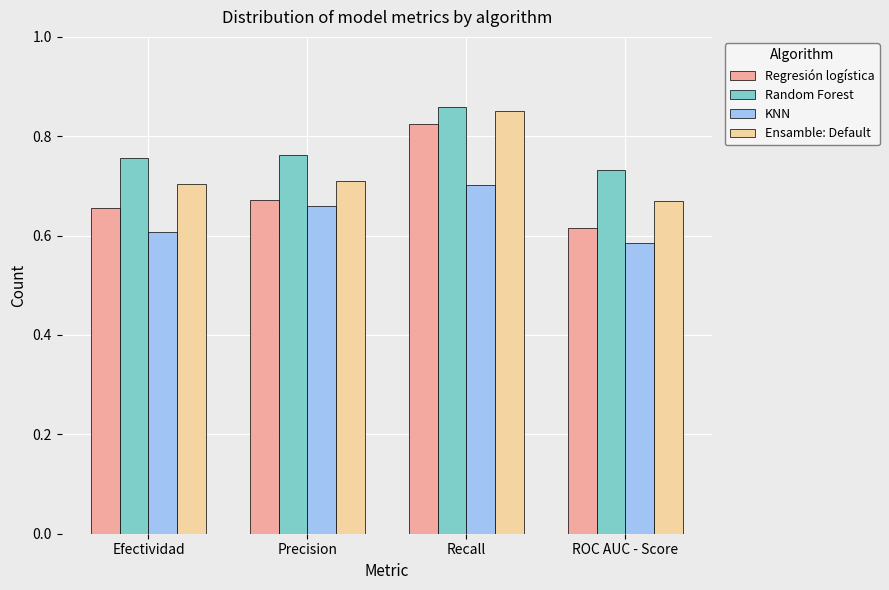

At which category is the sum across all series the highest?

Recall